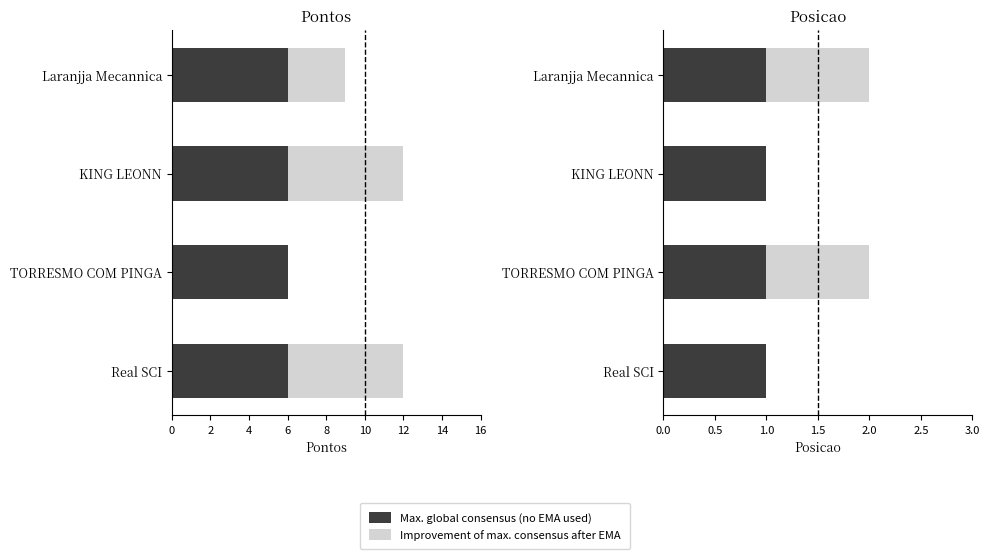

True or false: Improvement of max. consensus after EMA has a value of 0.0 at Real SCI.

True